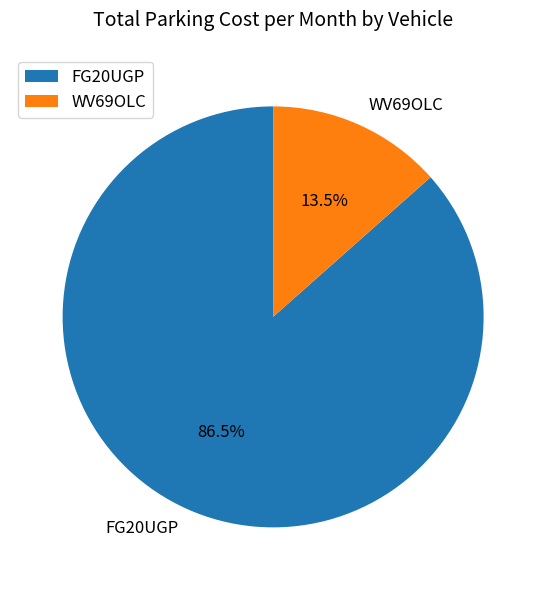

True or false: FG20UGP accounts for 96% of the total.

False